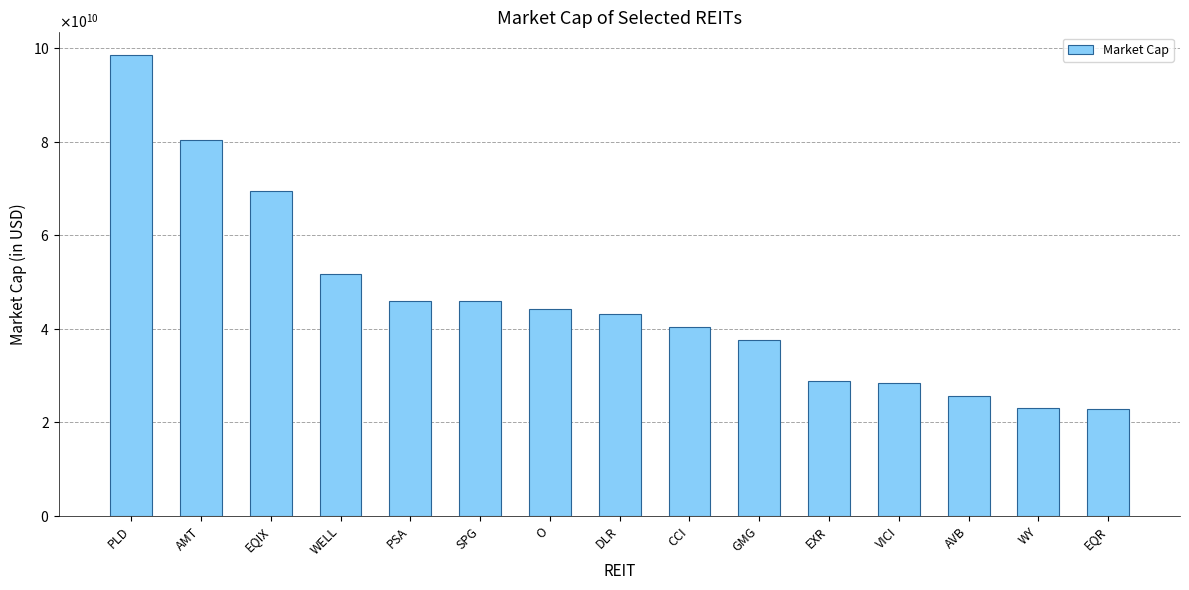

Which has a higher value, EQIX or AMT?

AMT